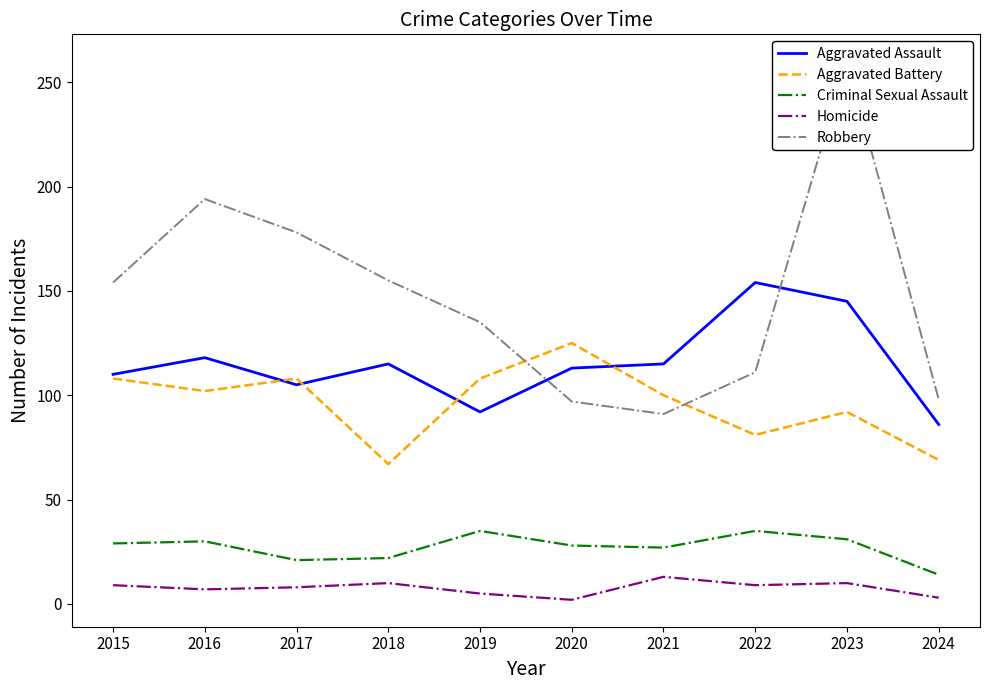

What is the sum of all Aggravated Battery values?

960